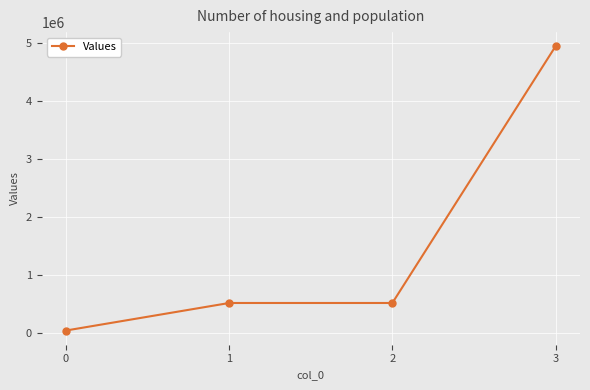

True or false: the data has more than 1 interior local peaks.

False